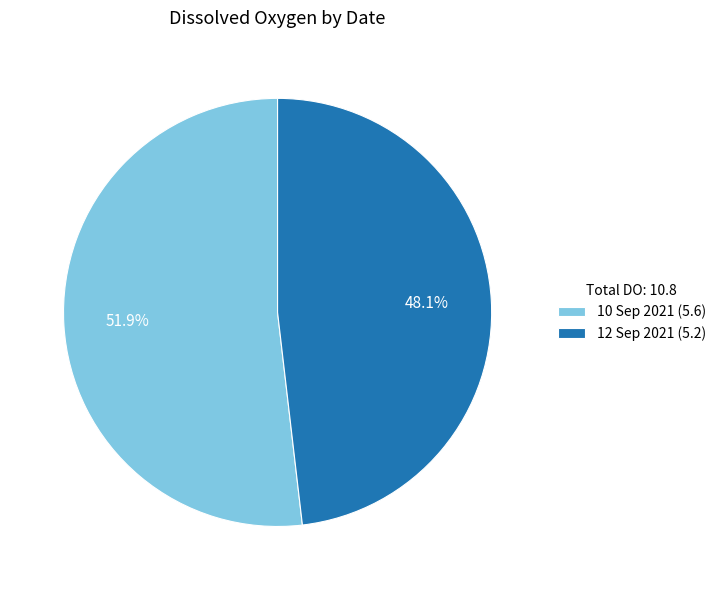

Is it true that 10 Sep 2021 is 59% of the pie?

False